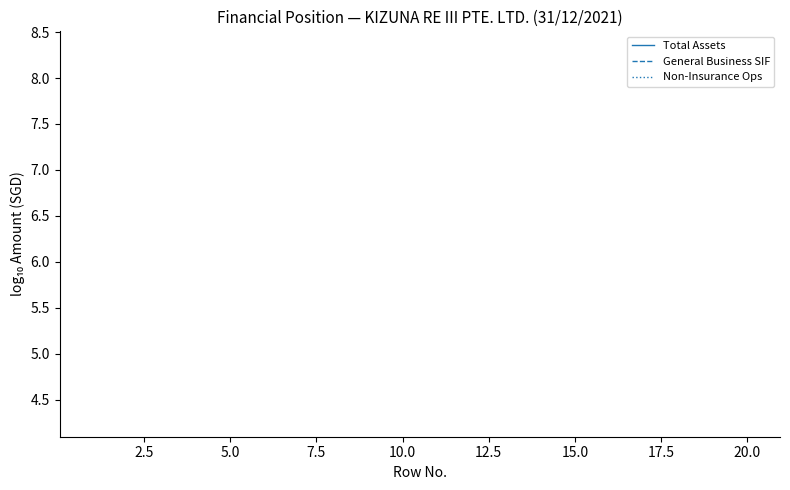

How many lines are shown in the chart?

3